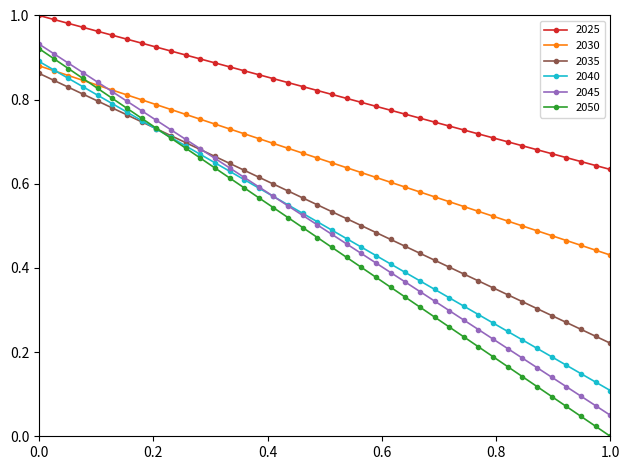

Which series has the largest total across all categories?

2025